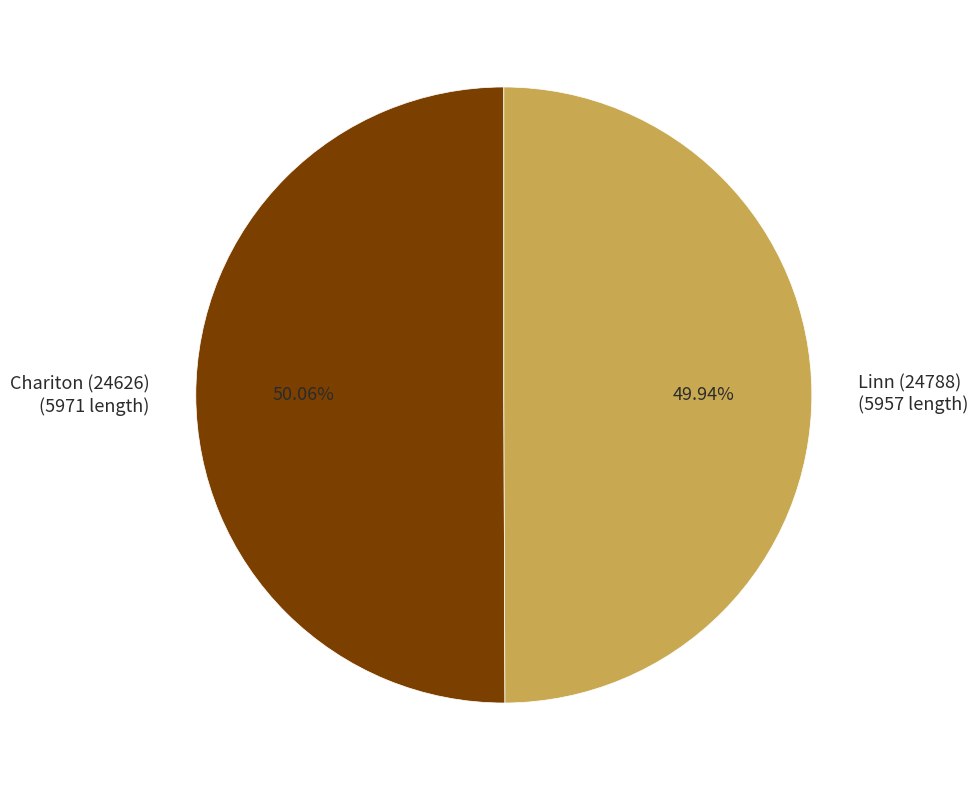

To the nearest percent, what is the average slice percentage?

50%